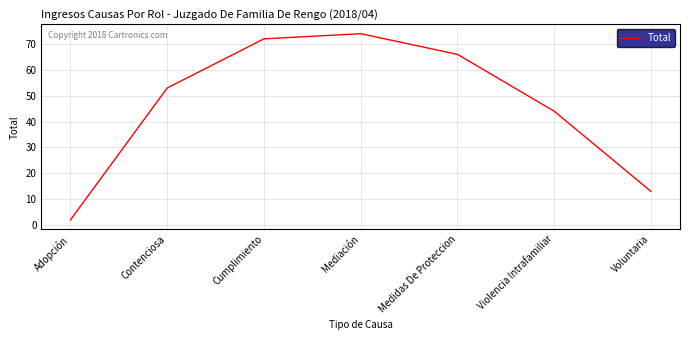

What position from the right is Violencia Intrafamiliar?

2